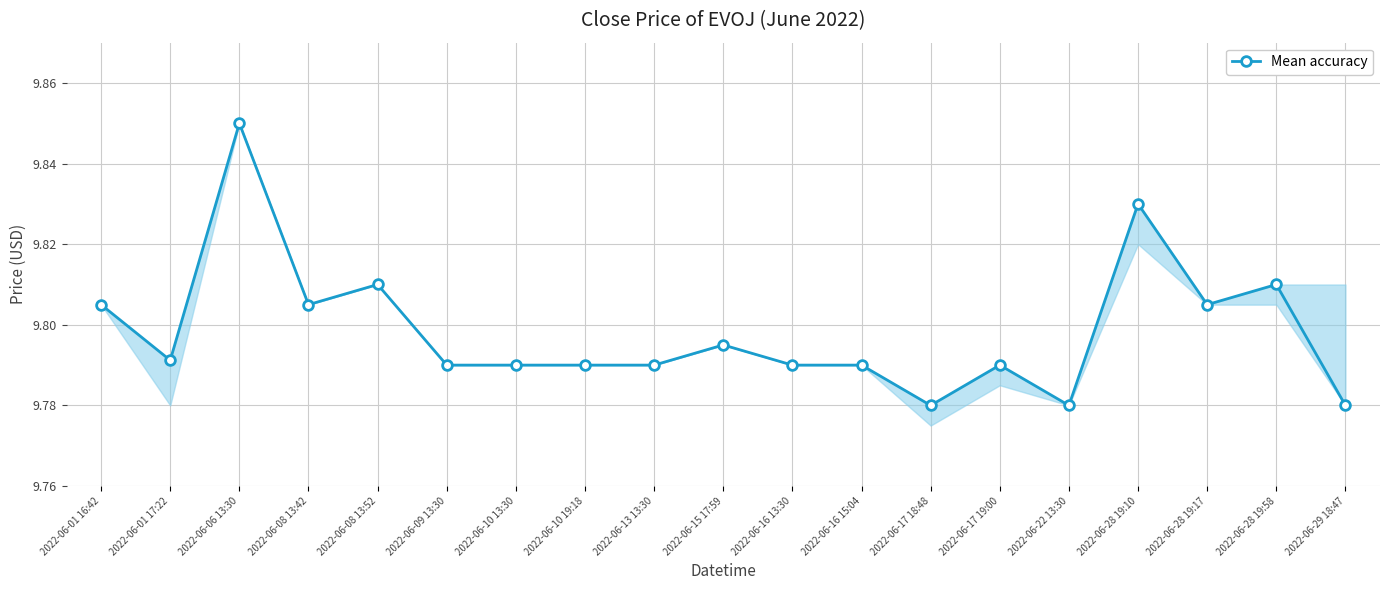

How many values are between 9 and 10?

19